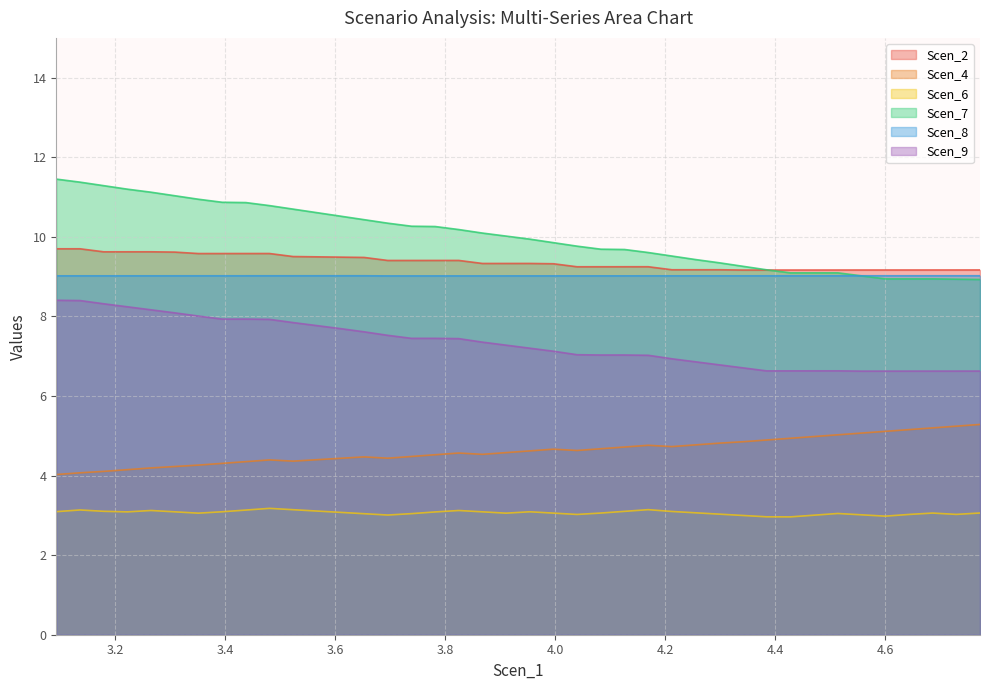

How many lines are shown in the chart?

6